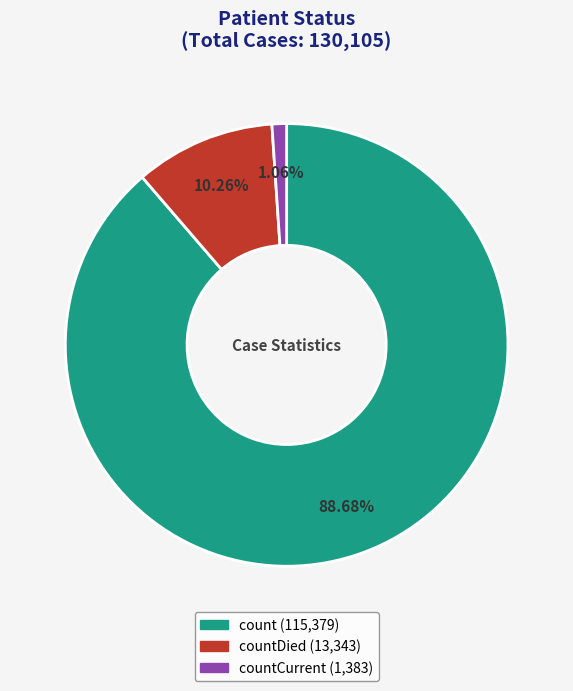

What is the smallest slice in the pie chart?

countCurrent